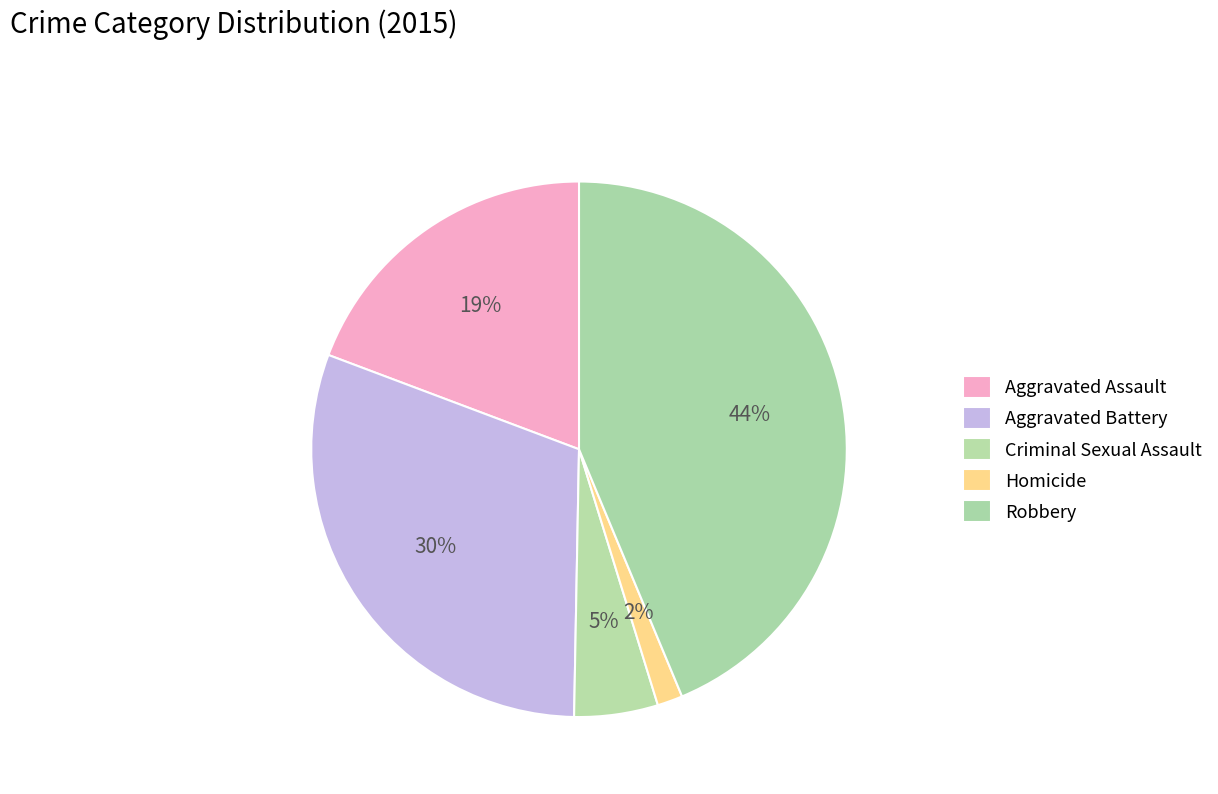

How many slices are in this pie chart?

5